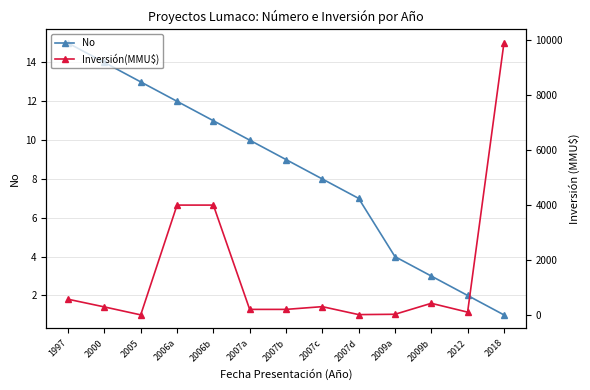

How many values in the Inversión(MMU$) series are below 290?

6